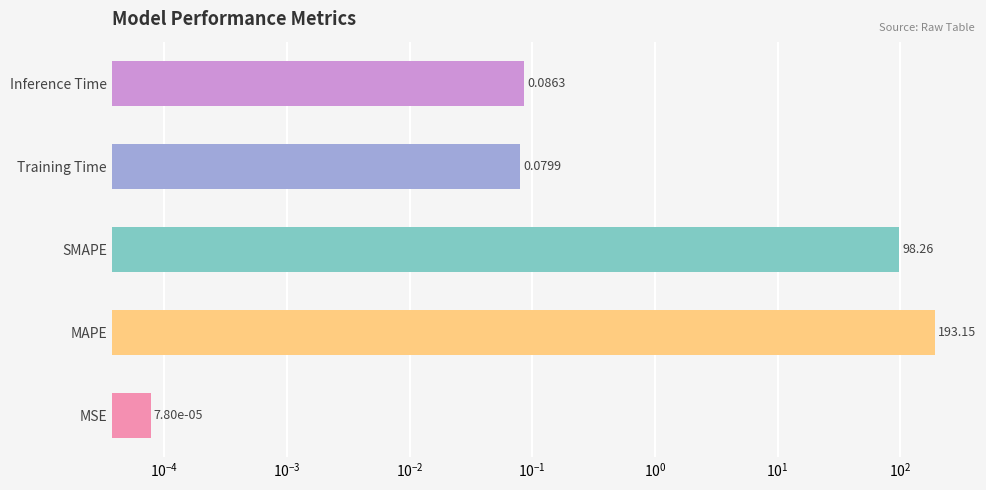

How many bars are there in total?

5